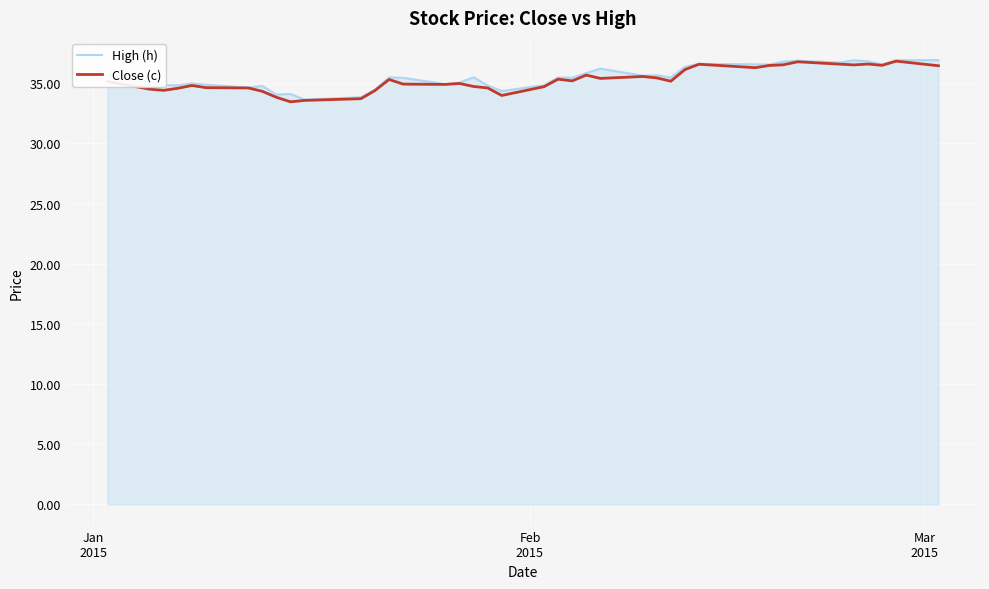

What is the maximum value shown in the chart?

36.9